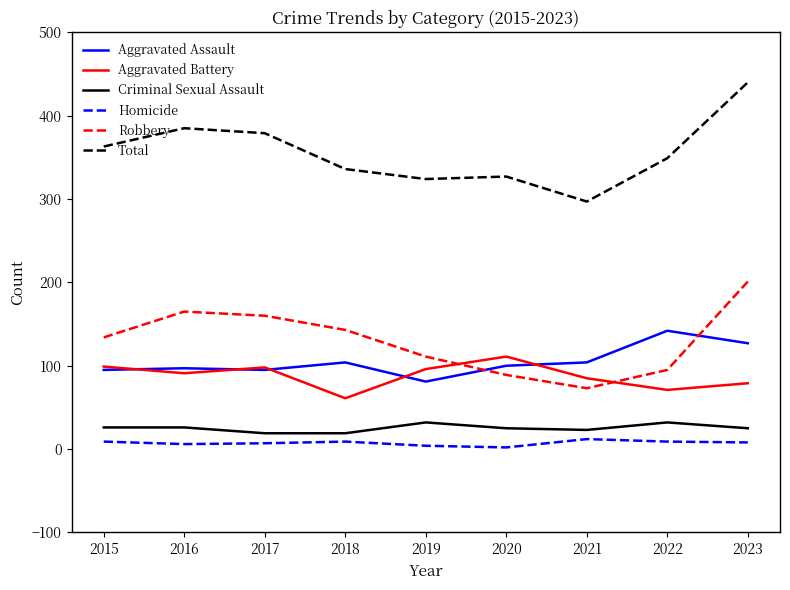

True or false: Criminal Sexual Assault has a value of 25 at 2023.

True